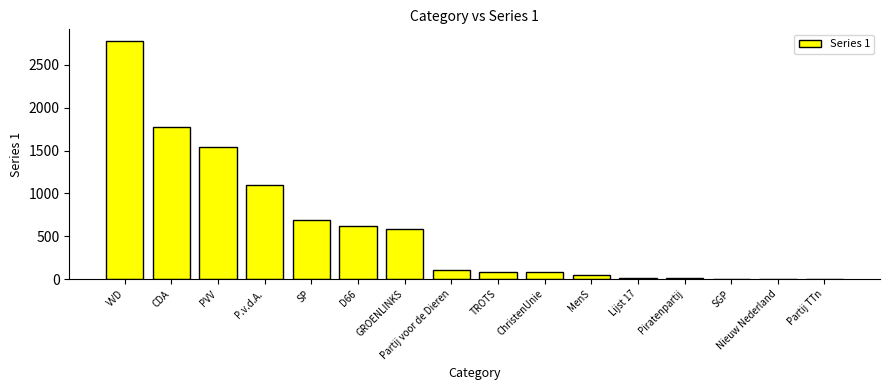

What is the maximum value shown in the chart?

2775